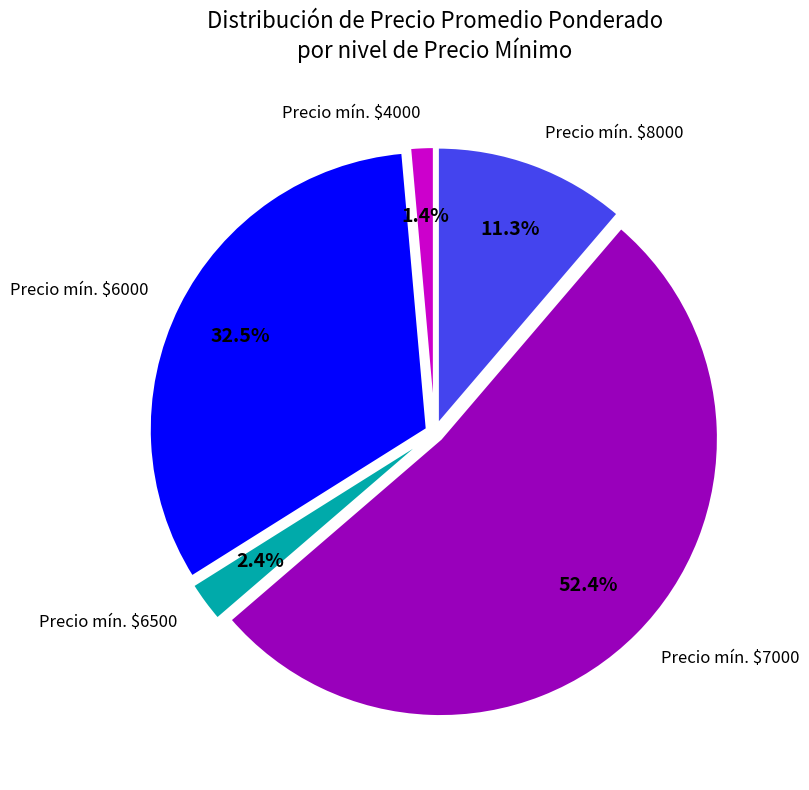

How much of the chart is everything except Precio mín. $4000?

98.6%